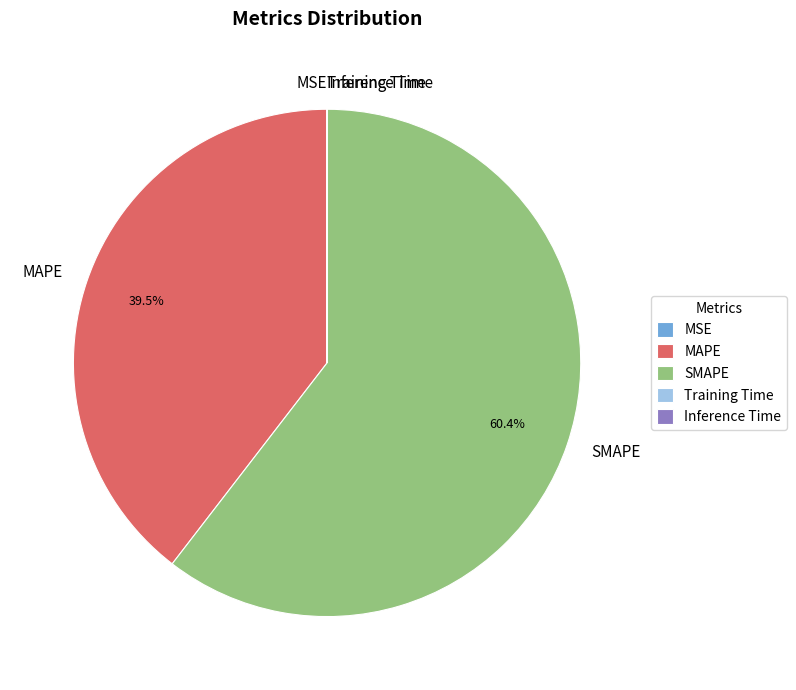

Which slice is the largest?

SMAPE